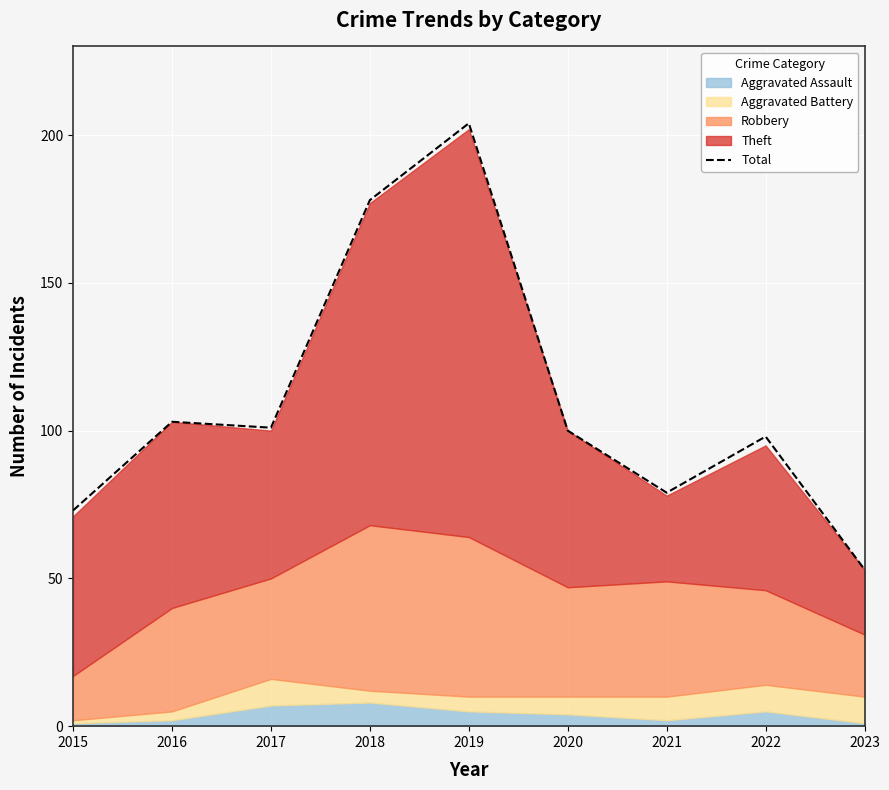

True or false: the data shows 98 at 2022.

True